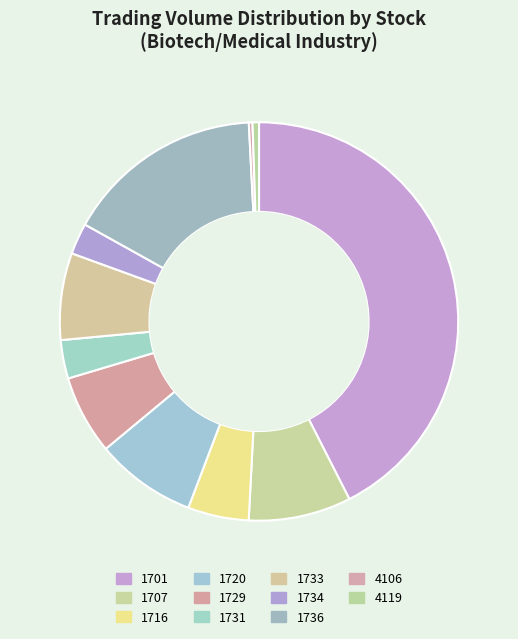

The 4106 slice represents 6% of the pie. True or false?

False